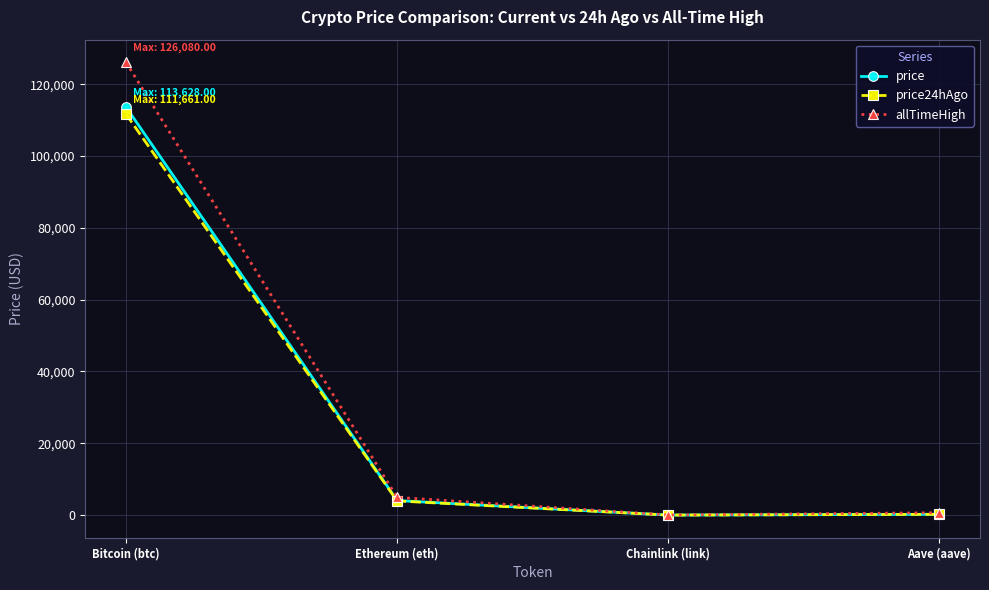

What is the label of the 1st point from the left?

Bitcoin (btc)